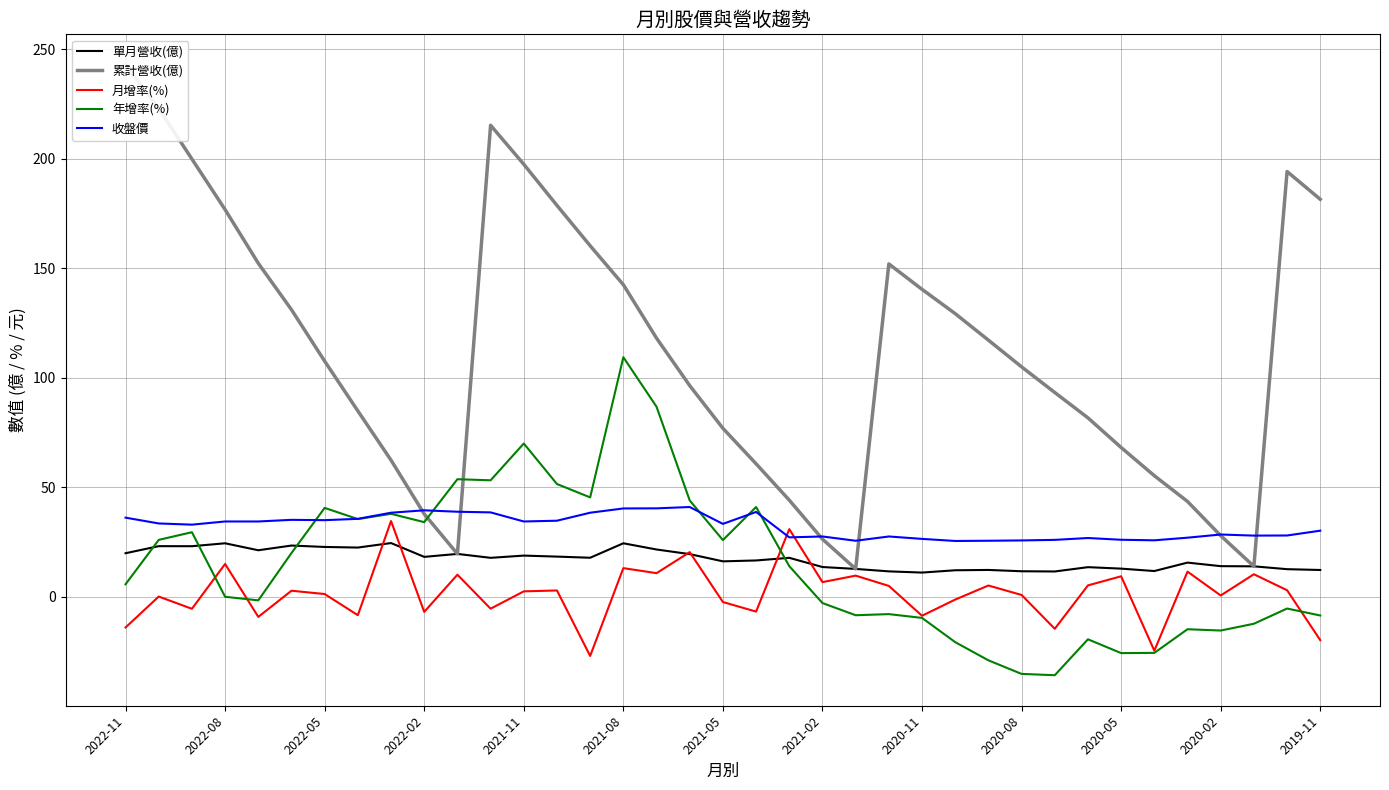

How many intersections are there between 年增率(%) and 單月營收(億)?

4